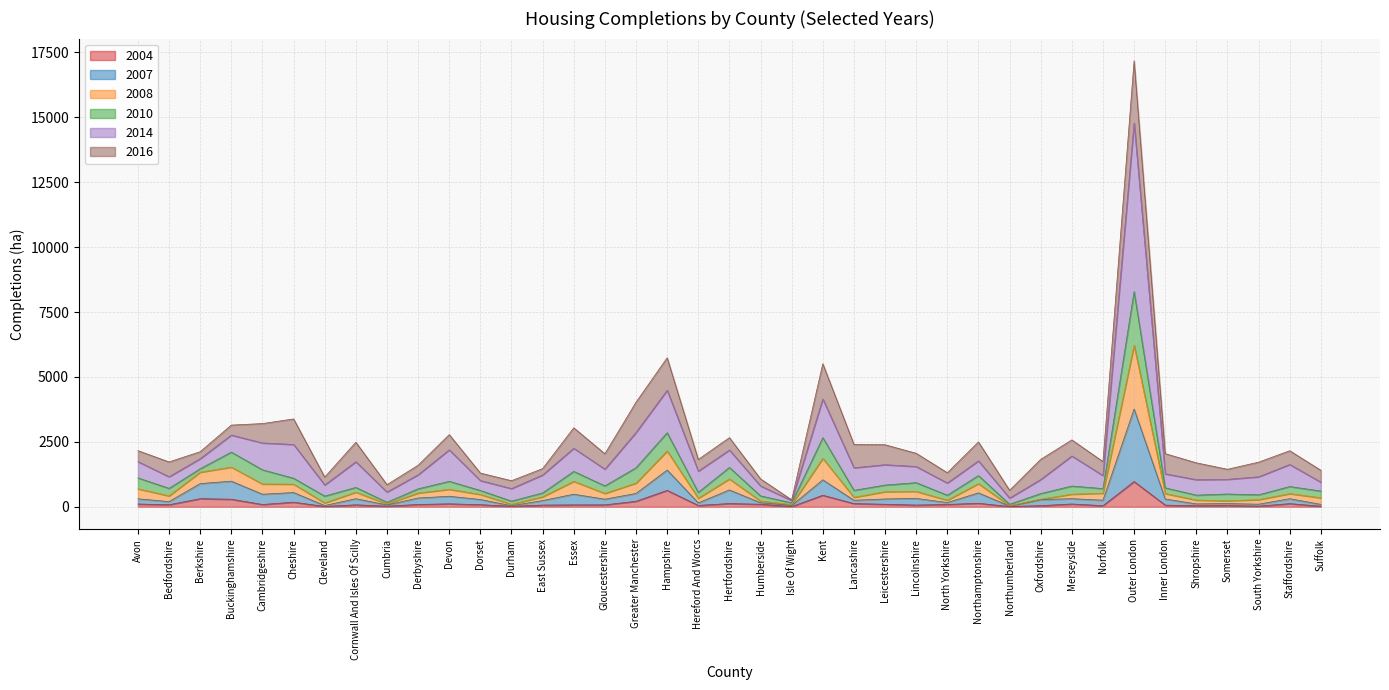

How many categories are shown in the chart?

39